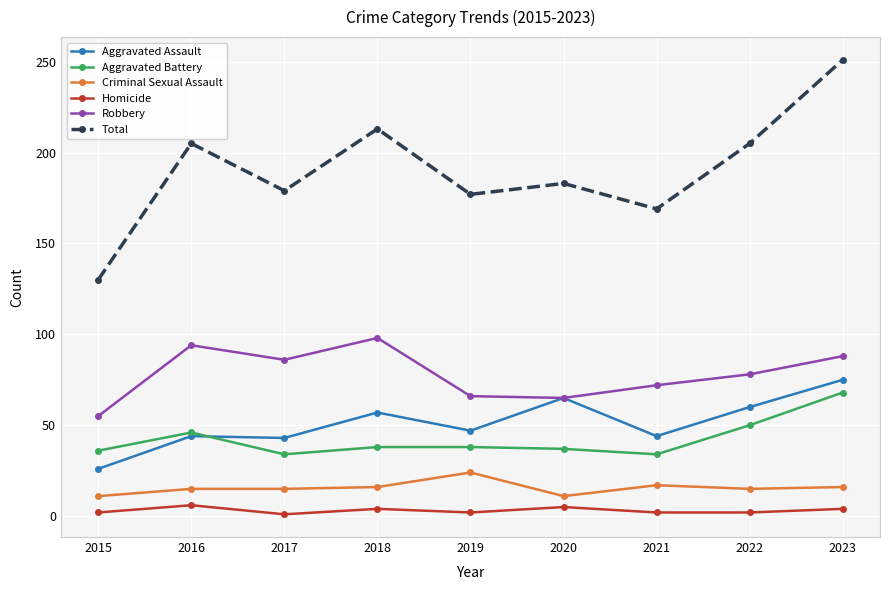

True or false: Criminal Sexual Assault has more than 1 interior local peaks.

True